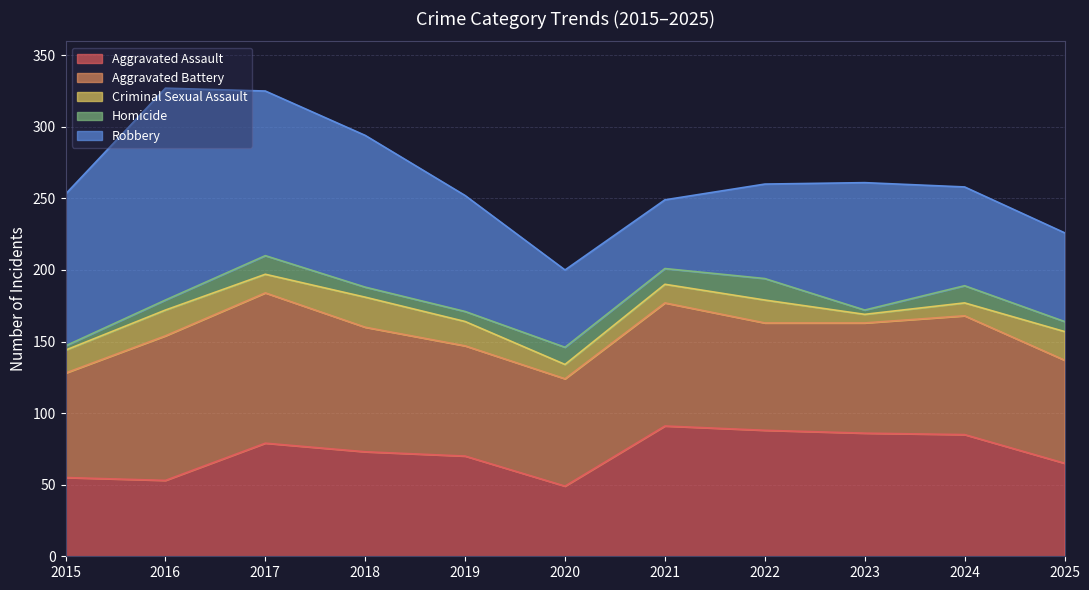

What are all the series names shown in the legend?

Aggravated Assault, Aggravated Battery, Criminal Sexual Assault, Homicide, Robbery